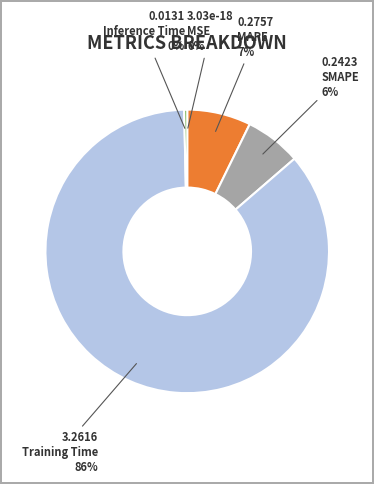

Is the sum of SMAPE and Training Time greater than half?

Yes